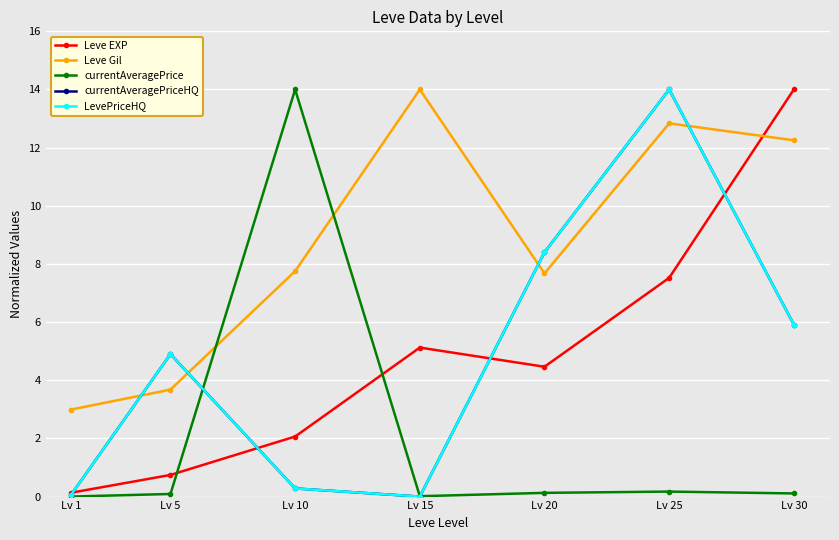

Does the chart have visible grid lines?

Yes